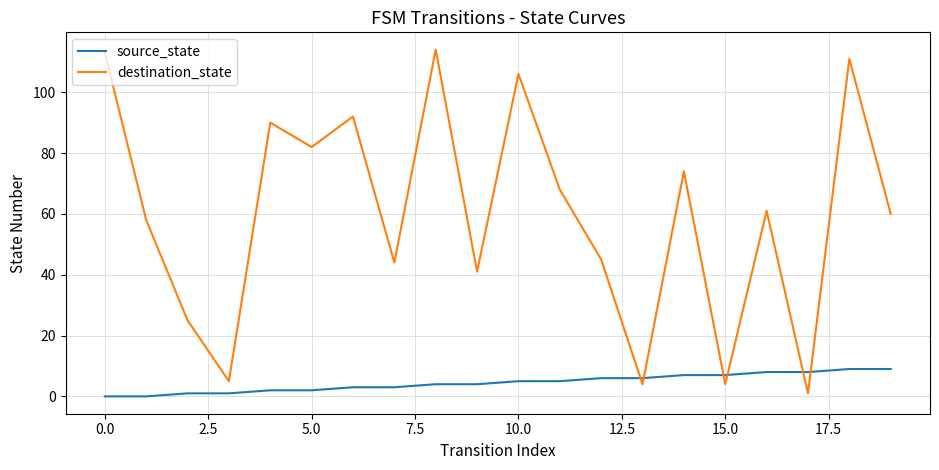

Which series has the largest total across all categories?

destination_state